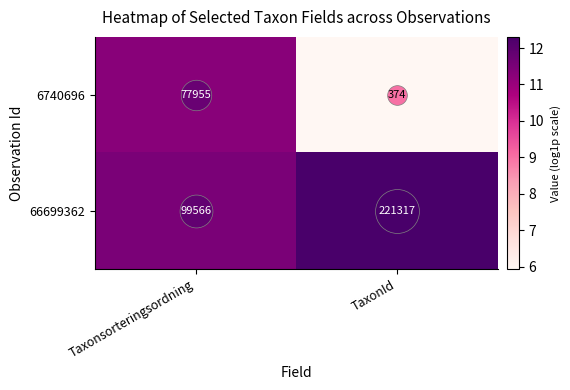

What is the total value across all series at TaxonId?

221691